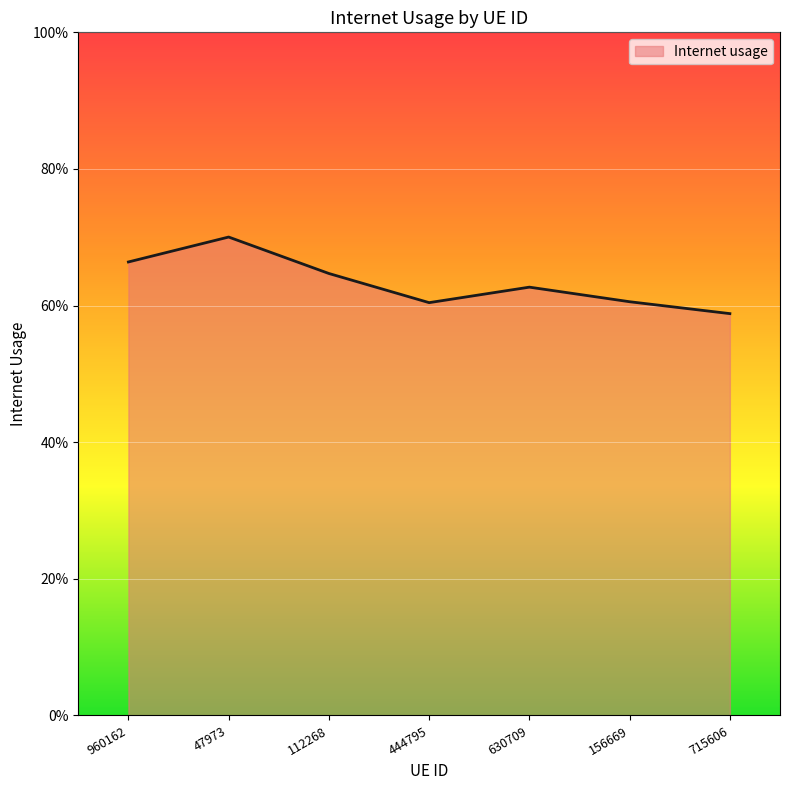

What is the sum of the values at 960162 and 630709?

1.3